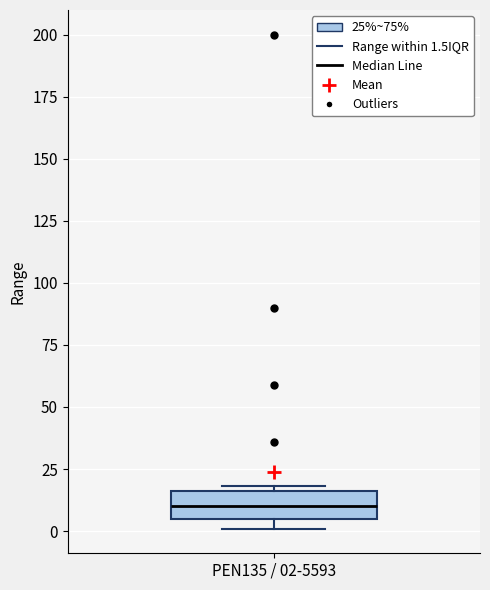

Read this box plot against the y-axis: the position of the median line, the range covered by the box, and the ends of both whiskers. The values are not printed on the chart, so give them approximately, as read against the axis.

median 10, box 5 to 15, whiskers 0 to 20